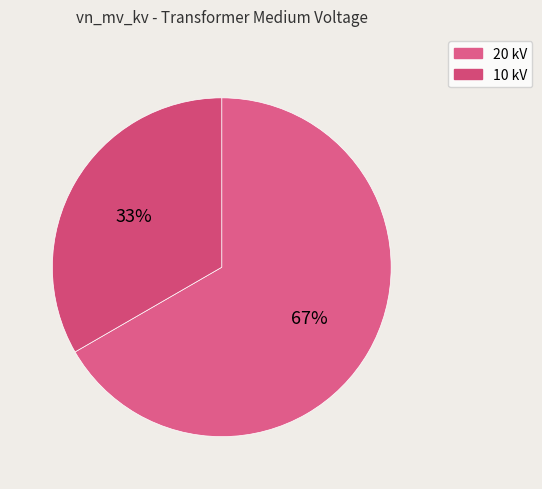

Which category accounts for the majority?

20 kV